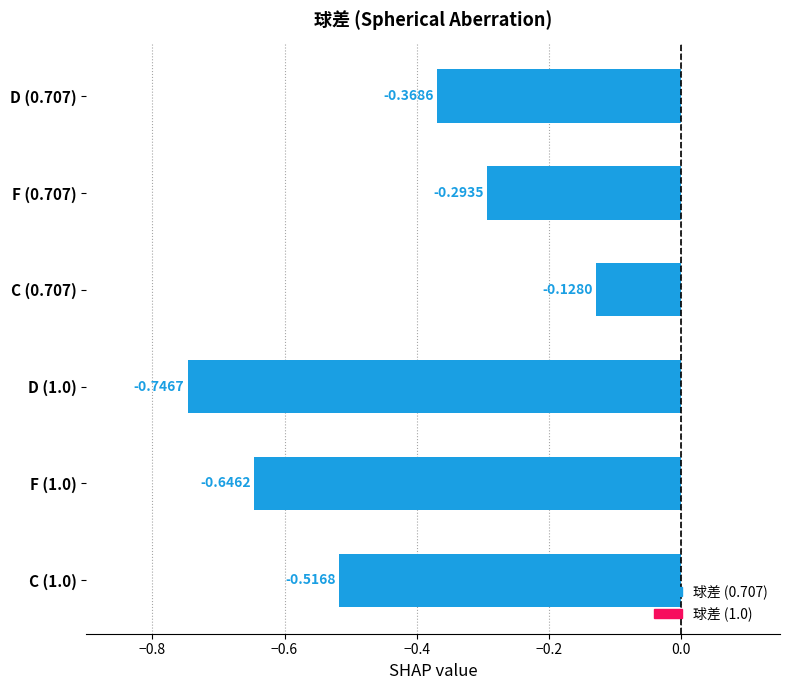

What is the difference between the highest and lowest values at C?

0.4